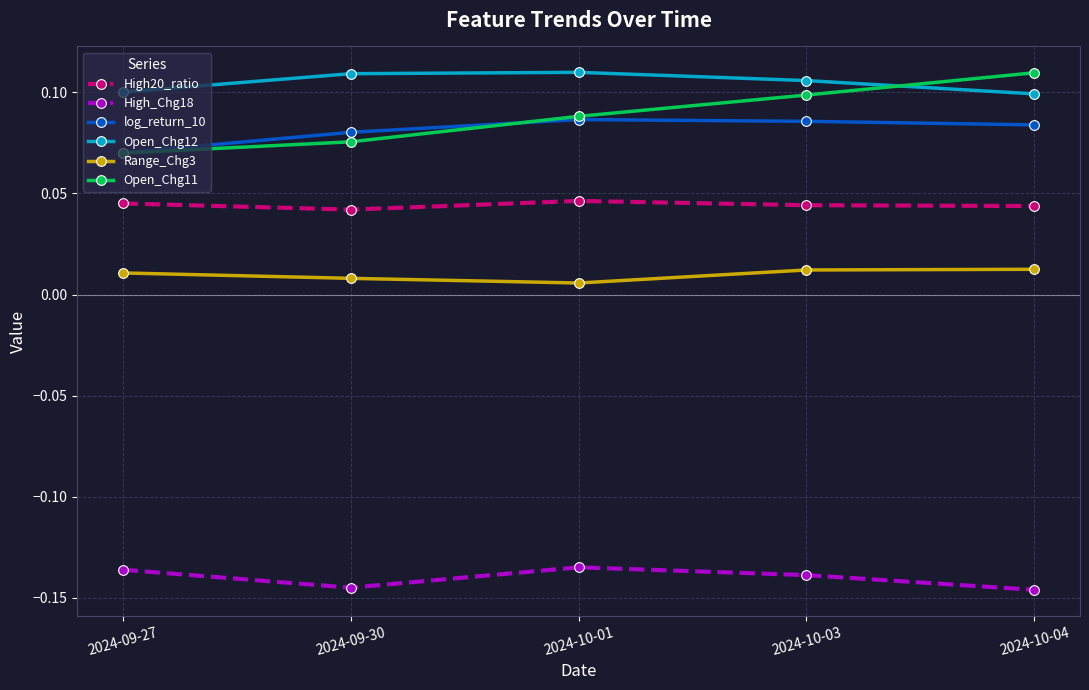

True or false: High_Chg18 and log_return_10 intersect in this chart.

False